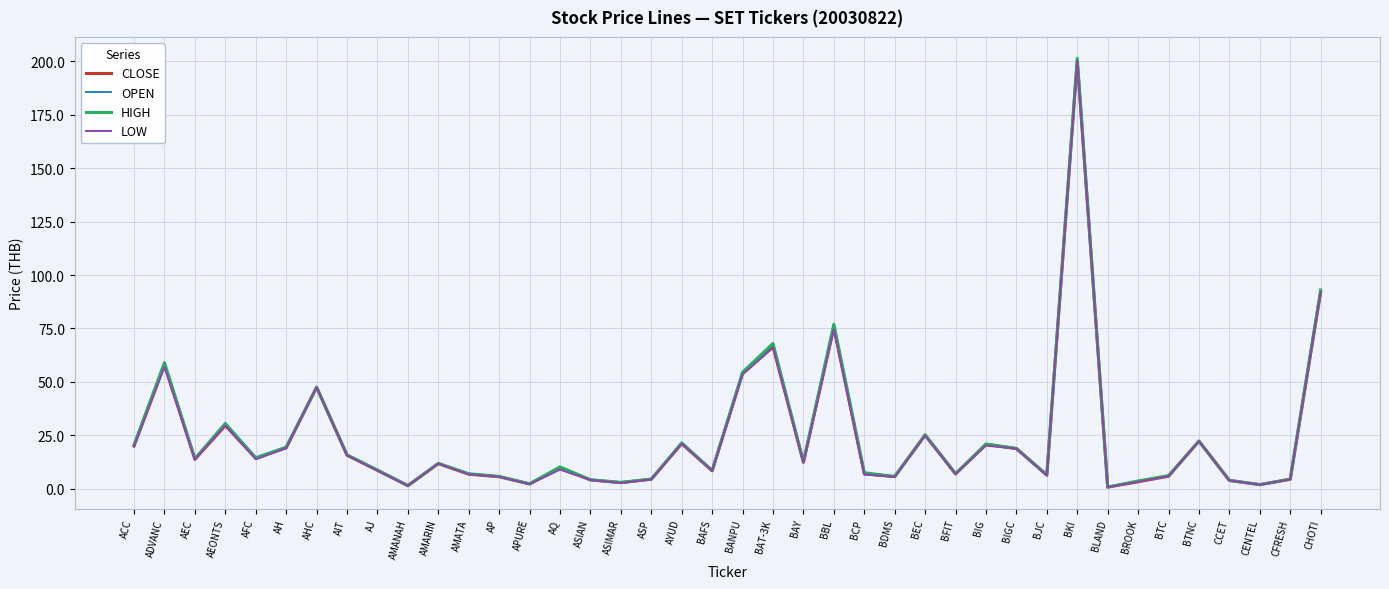

What position from the left is AFC?

5